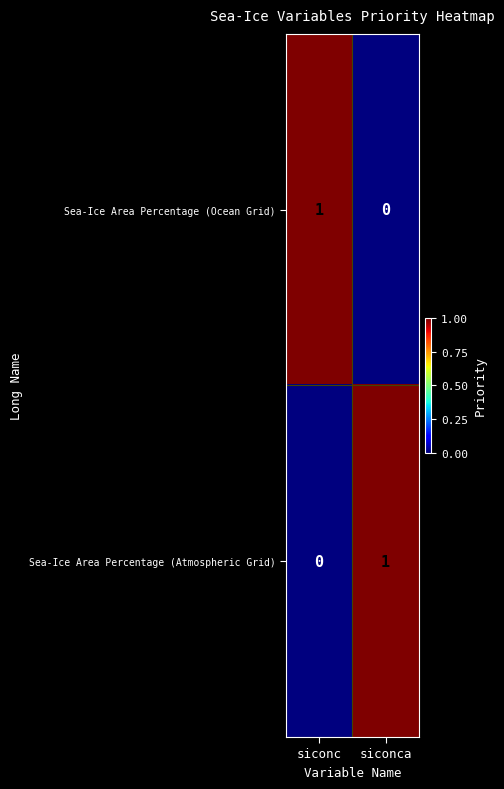

At siconca, list the series in order from smallest to largest.

Sea-Ice Area Percentage (Ocean Grid), Sea-Ice Area Percentage (Atmospheric Grid)